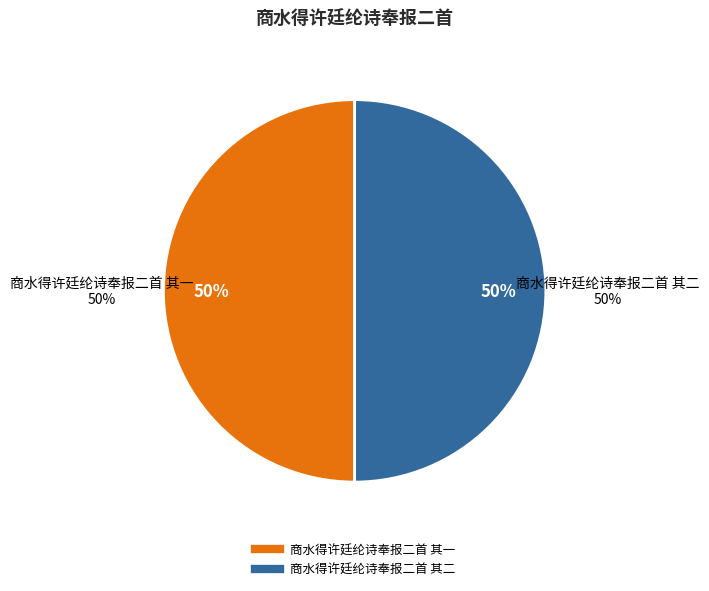

Approximately how many times larger is the value at 商水得许廷纶诗奉报二首 其一 compared to 商水得许廷纶诗奉报二首 其二?

1.0